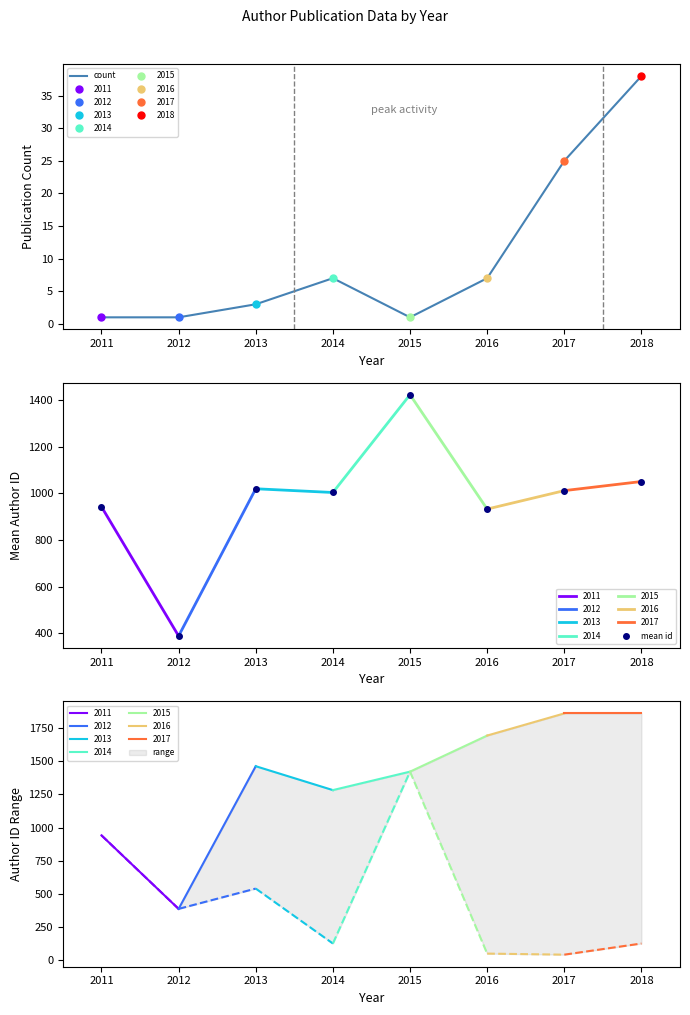

True or false: mean id has a value of 1464 at 2016.

False